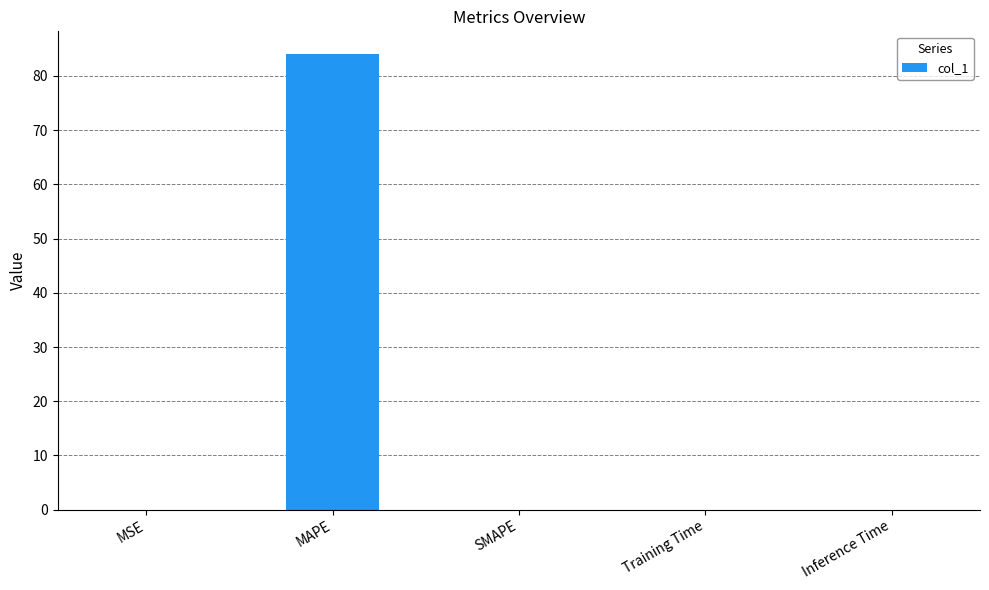

What is the sum of all values?

84.1